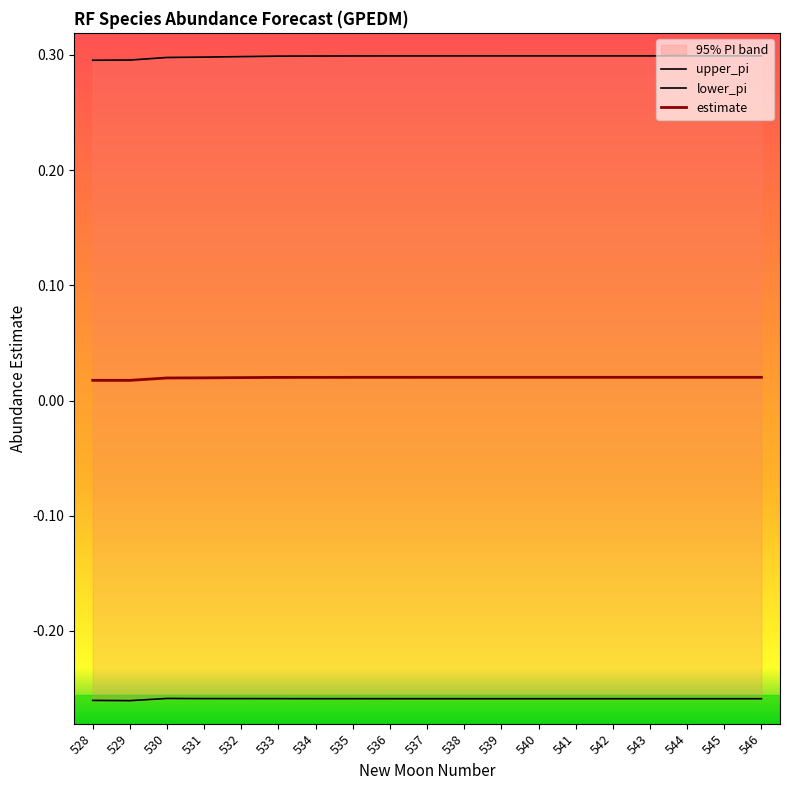

At how many categories does at least one series exceed 0?

19